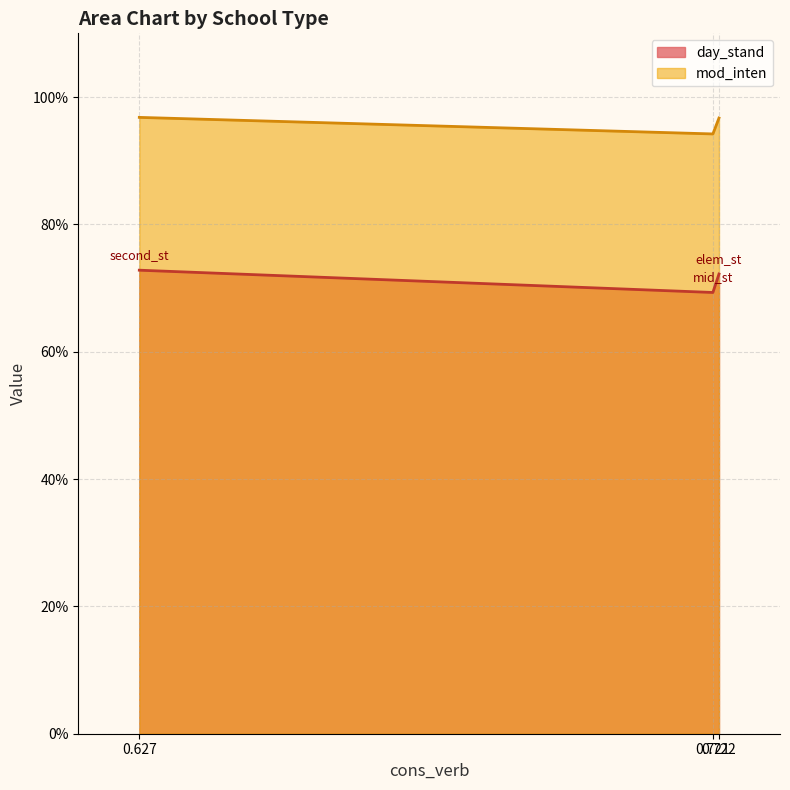

Rank the series by their maximum value, from lowest to highest.

day_stand, mod_inten